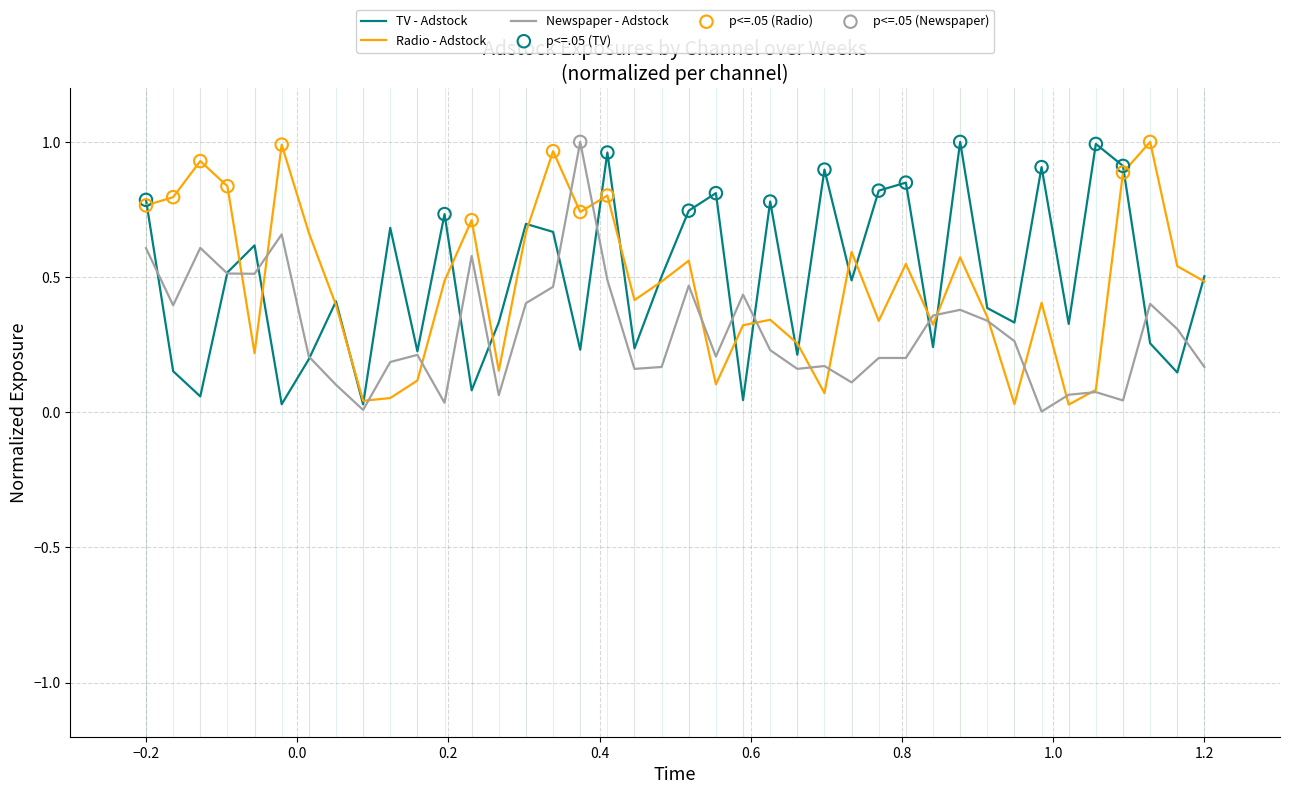

At how many categories does at least one series exceed 0?

40